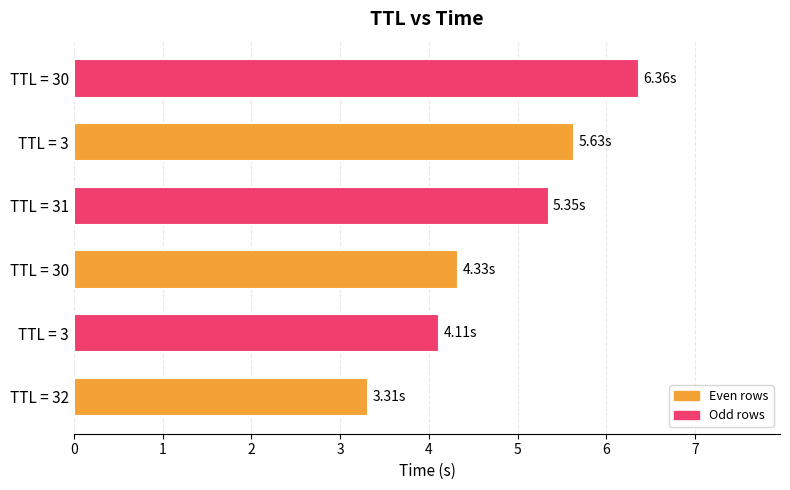

How many values are below 5?

3